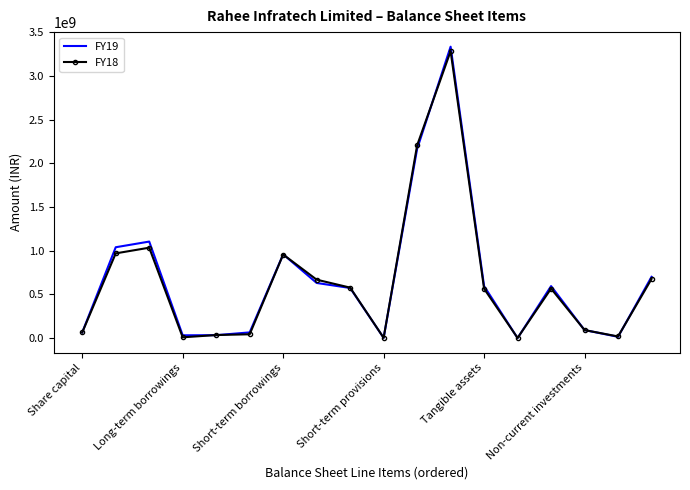

Which series has the widest spread of values?

FY19